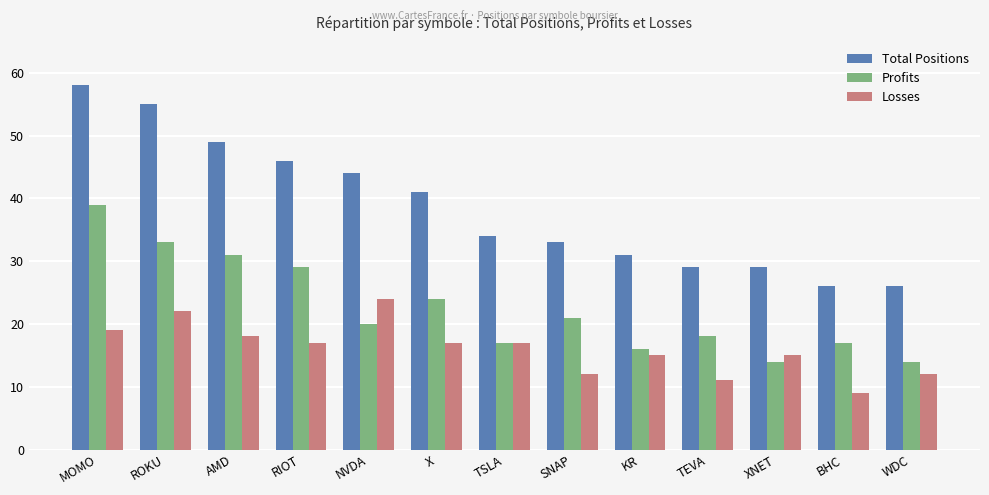

How many categories are shown in the chart?

13